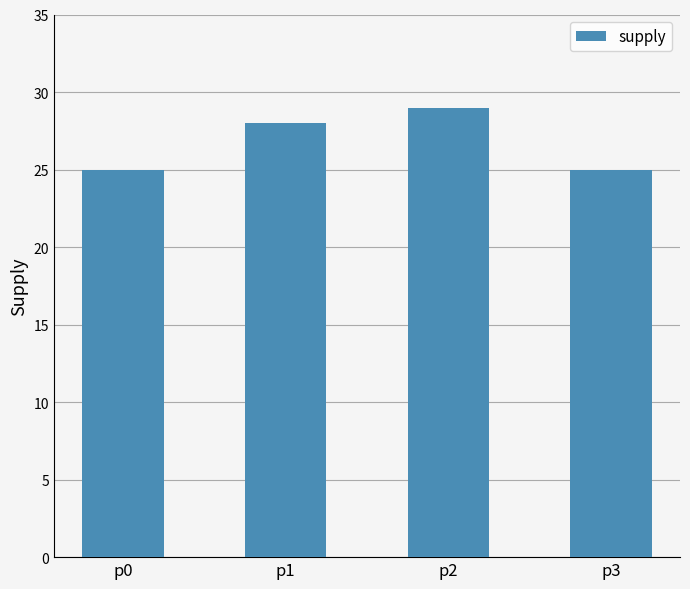

What is the value of the 2nd bar from the left?

28